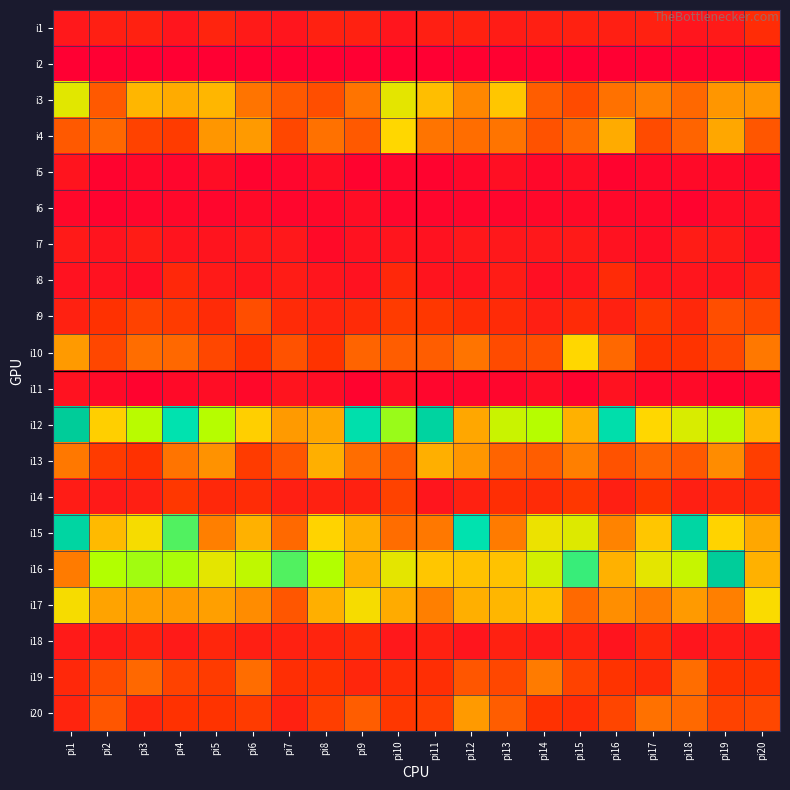

Count the number of data series in this chart.

20